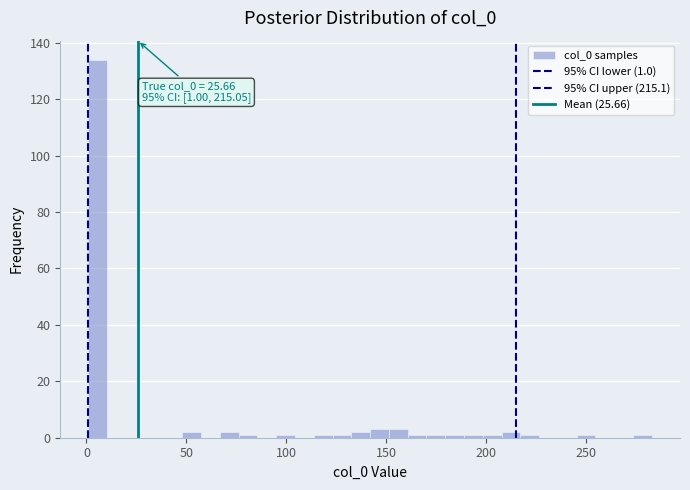

Around what value on the x-axis is the tallest bar? Give the approximate position of its centre, as read against the axis.

5